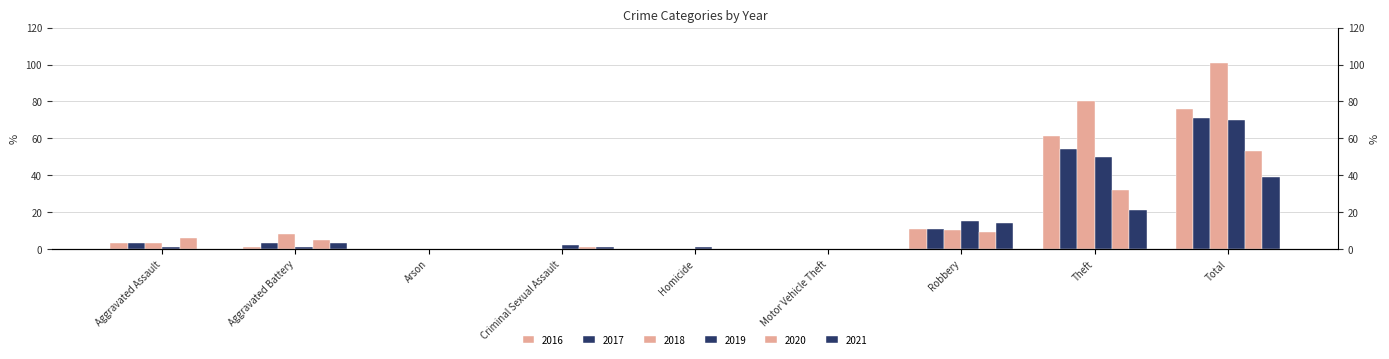

What is the total value across all series at Theft?

298